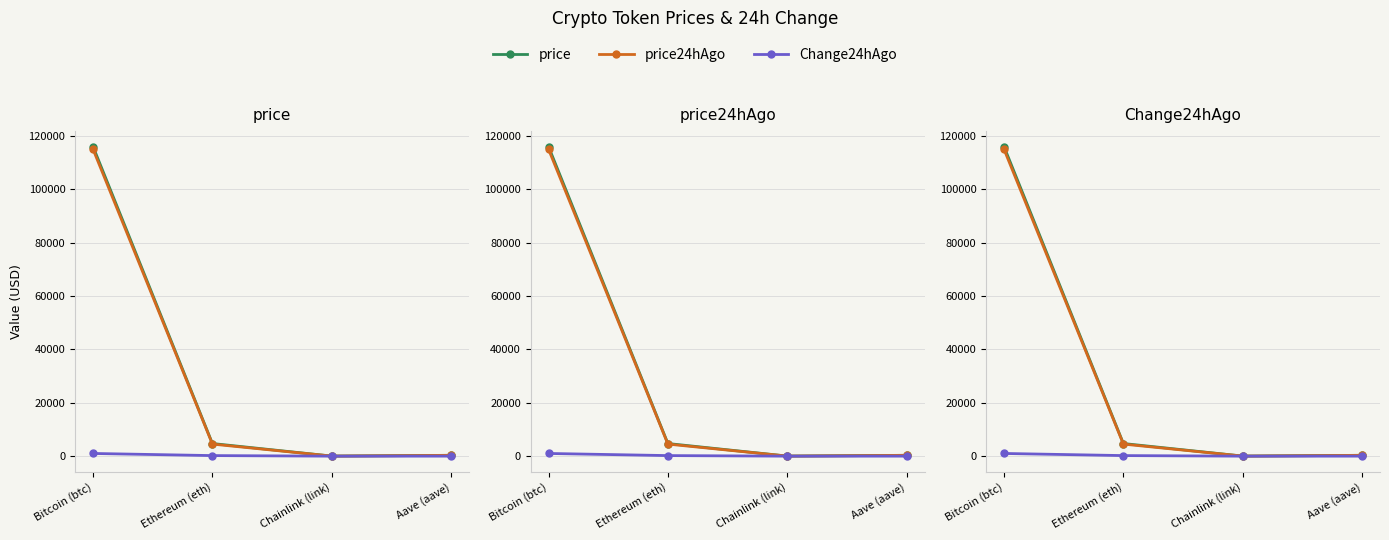

Rank the series at Chainlink (link) from lowest to highest value.

Change24hAgo, price24hAgo, price